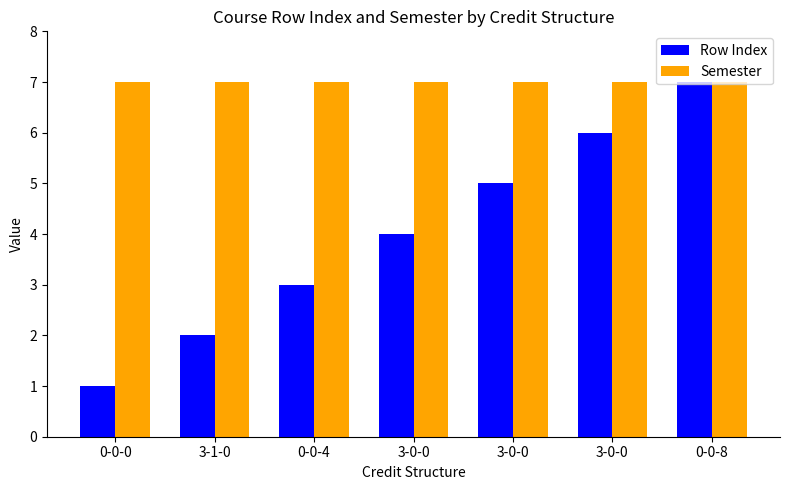

What are all the series names shown in the legend?

Row Index, Semester